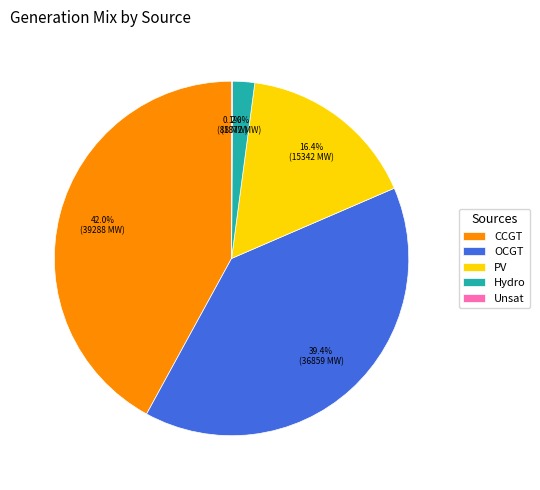

Approximately how many times larger is the value at OCGT compared to Hydro?

19.7